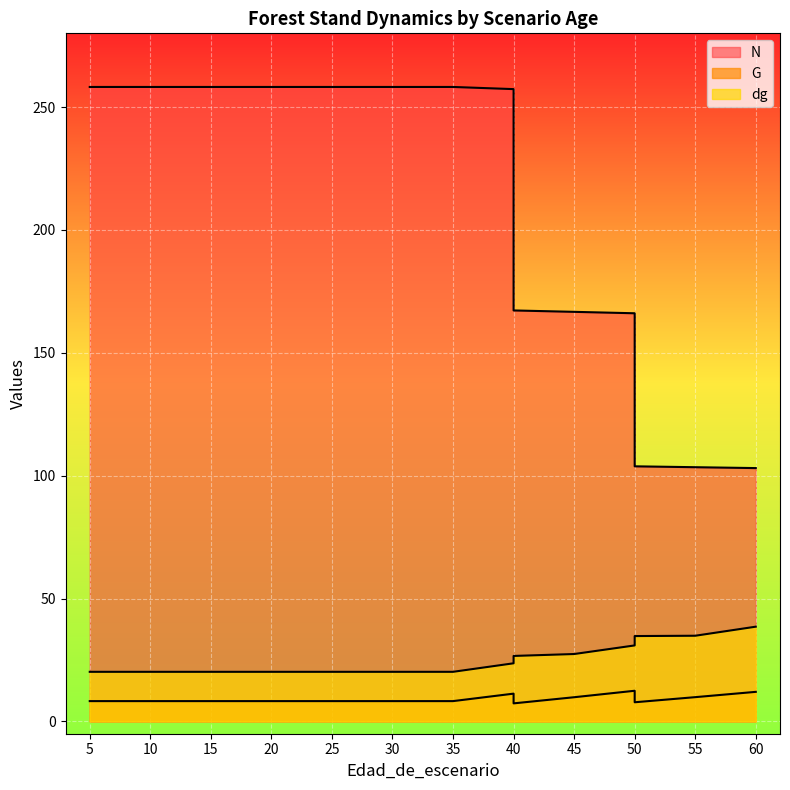

What is the difference between the highest and lowest values at 55?

93.6